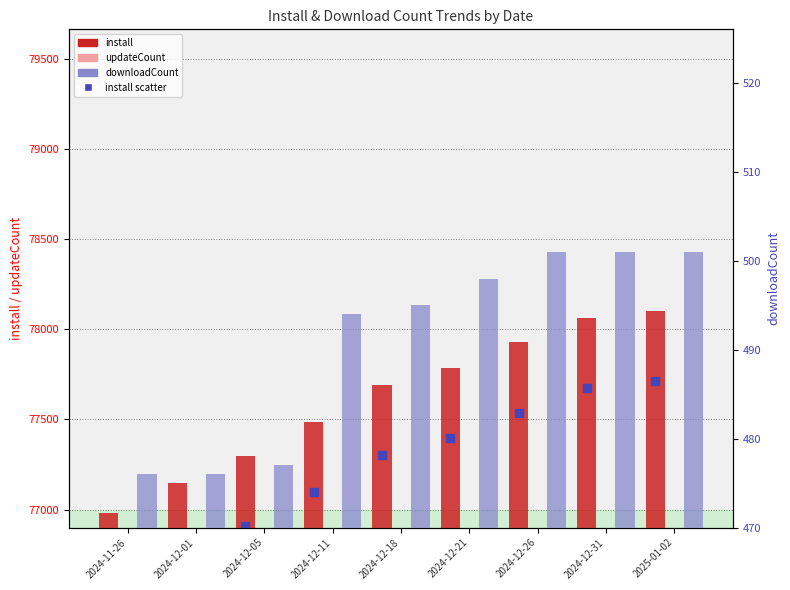

Which series has the largest Y range (max minus min)?

install